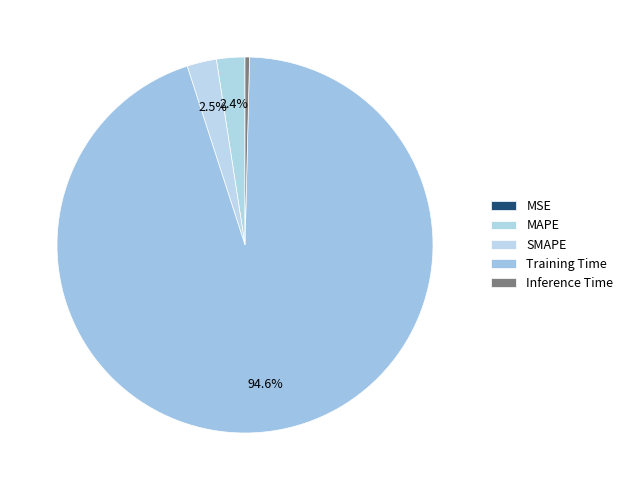

Do SMAPE and Inference Time together represent more than half of the pie?

No